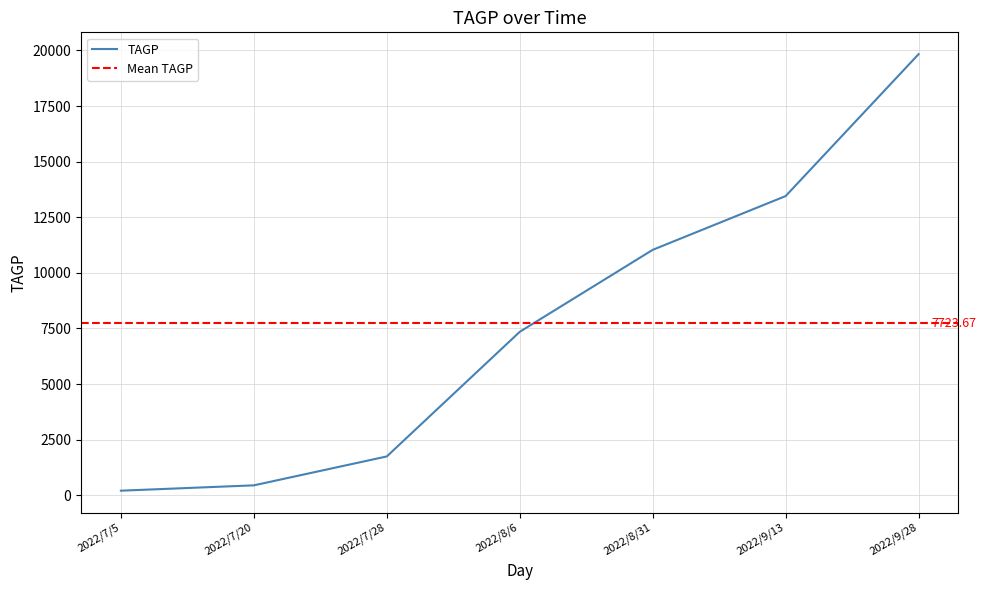

Reading right to left, what are all the values shown in this chart?

19835.4	13453.8	11035.2	7348.8	1744.2	444.0	204.3